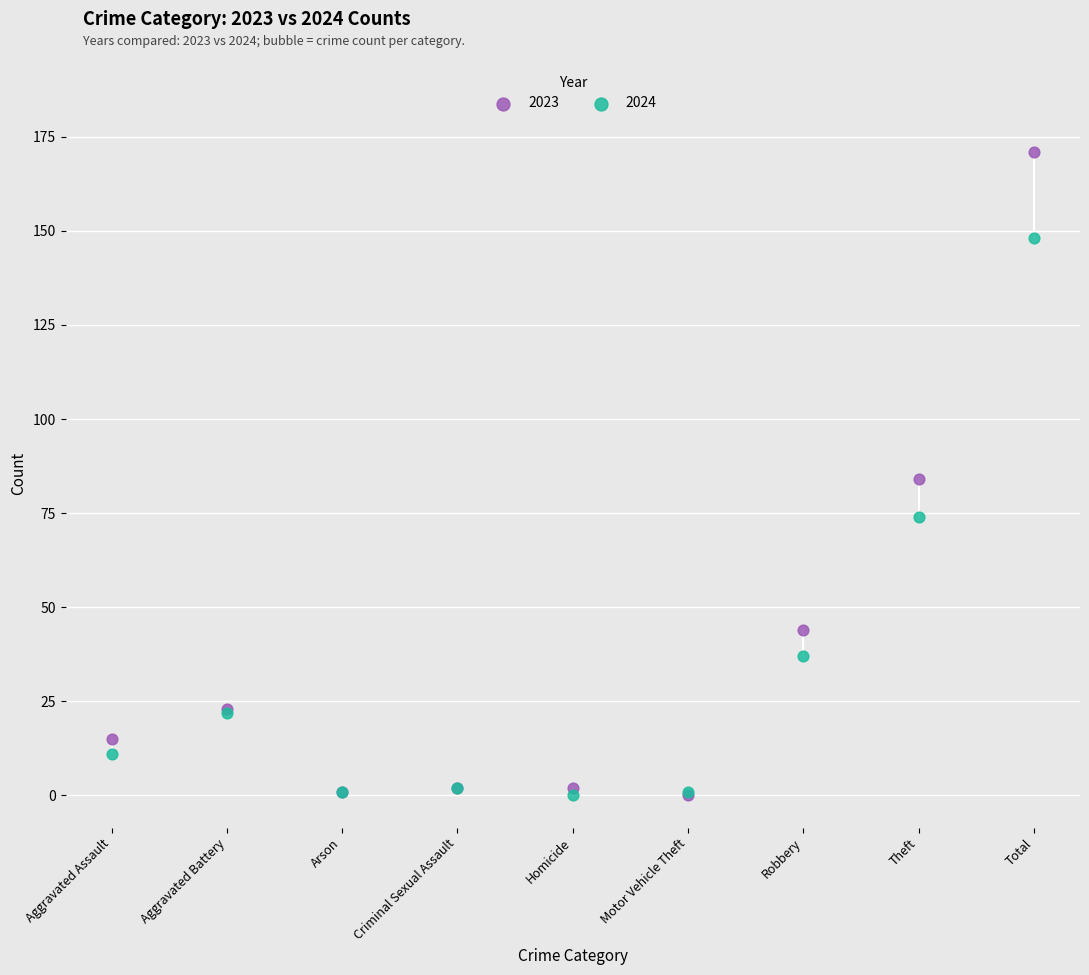

Which series has the largest Y range (max minus min)?

2023